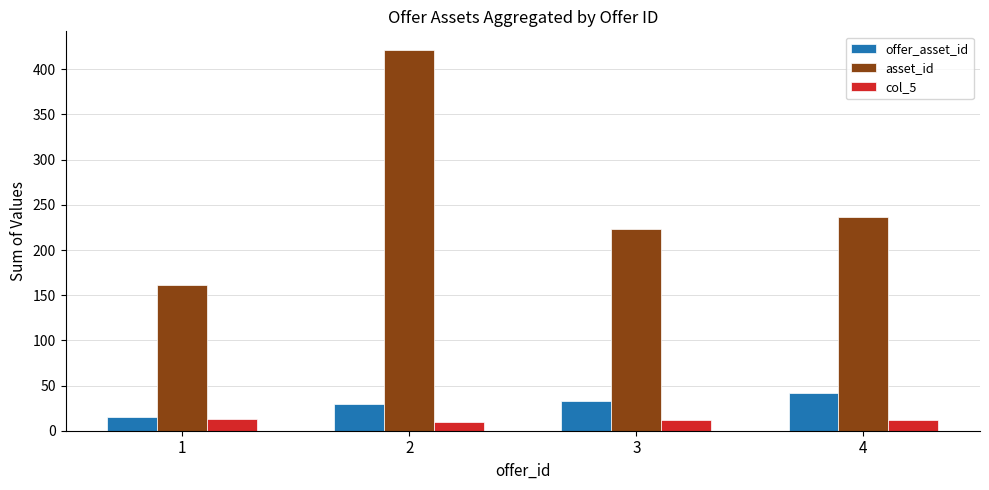

What is the difference between the highest and lowest values at 2?

411